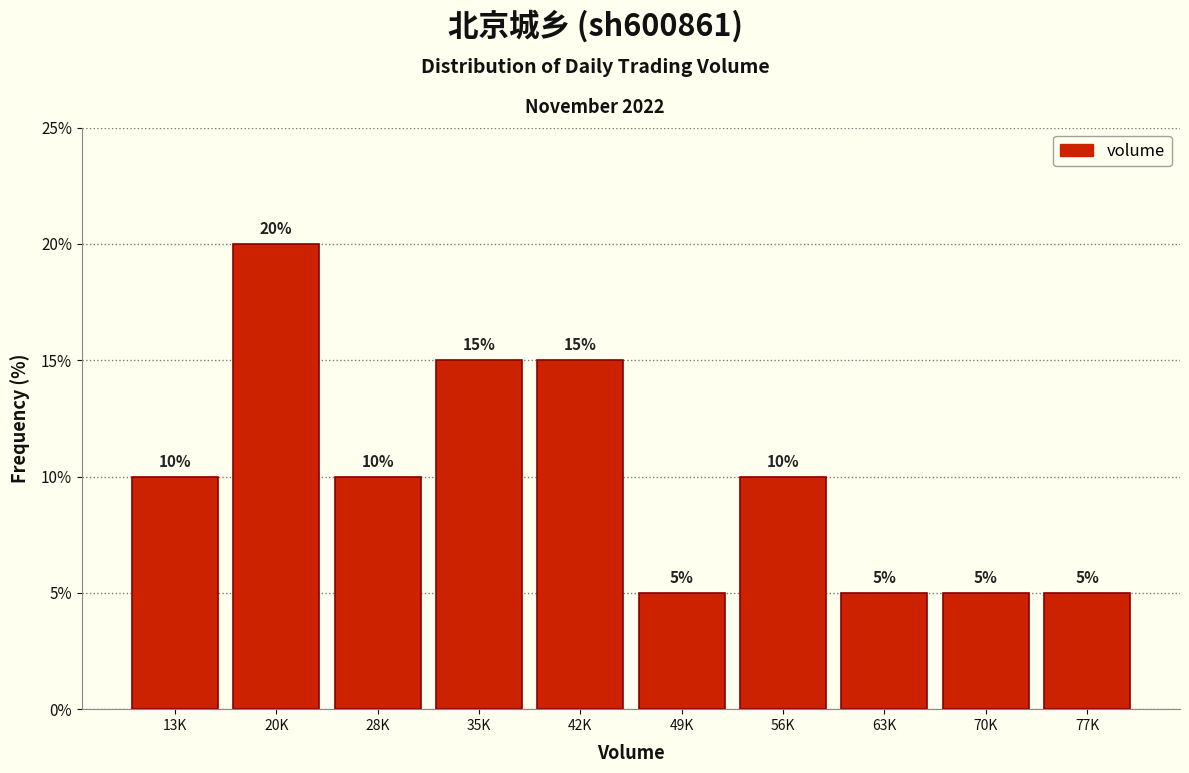

Reading left to right, list all the values displayed in this chart.

10	20	10	15	15	5	10	5	5	5